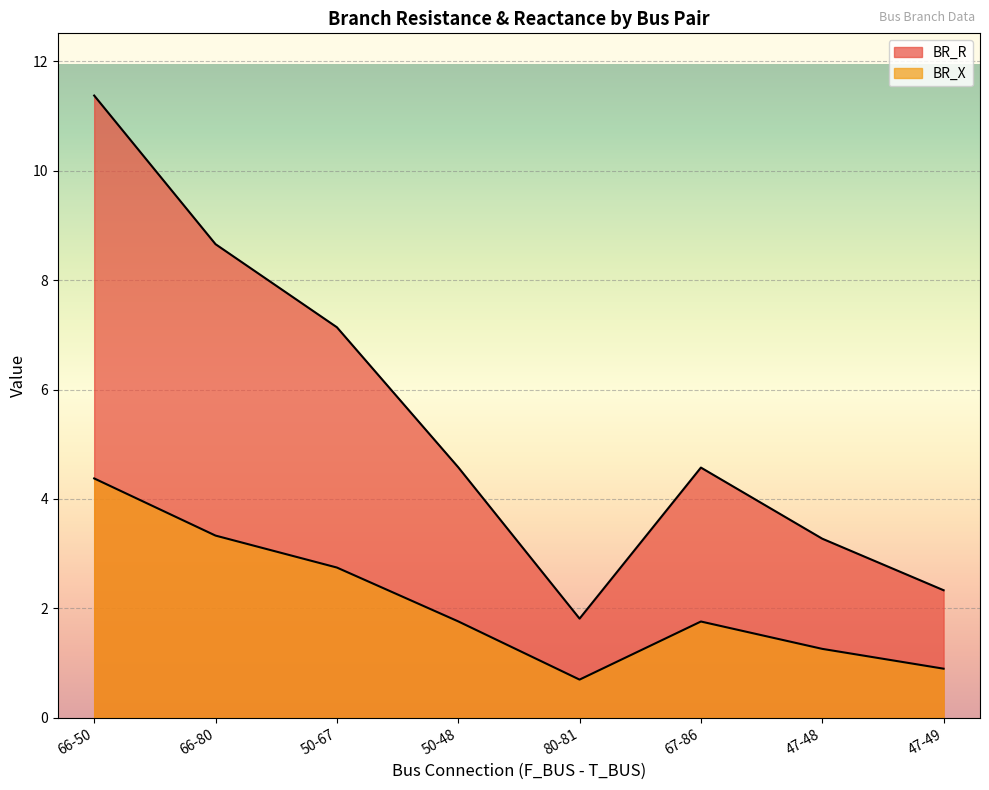

Read the BR_X value at 47-49.

0.9